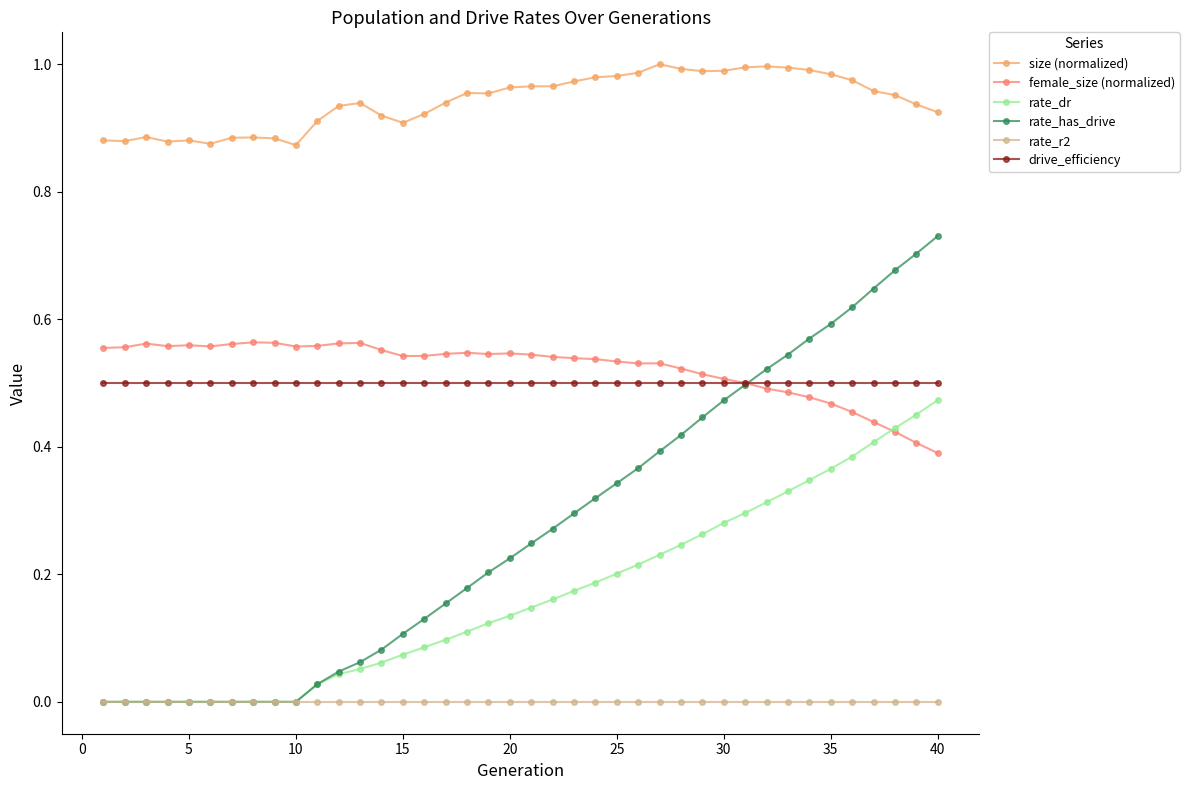

True or false: size (normalized) and rate_r2 cross at least once.

False